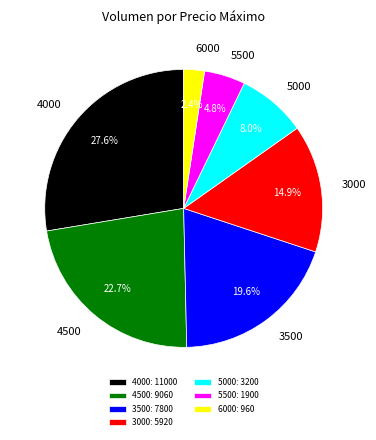

Which has a higher value, 4000 or 4500?

4000